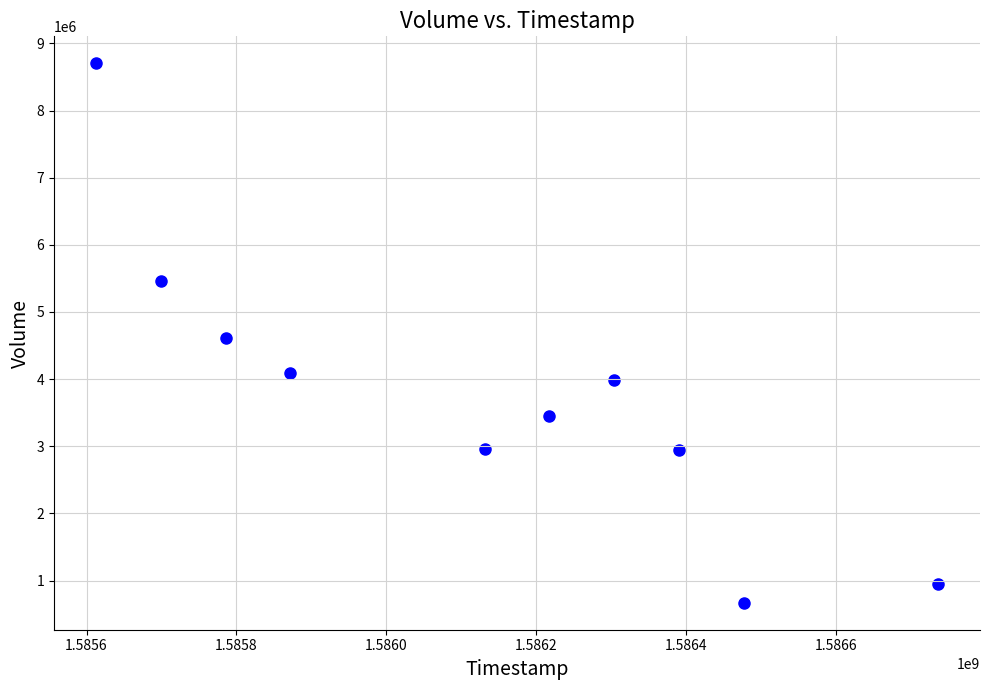

What is the range of Y values (max minus min)?

8035600